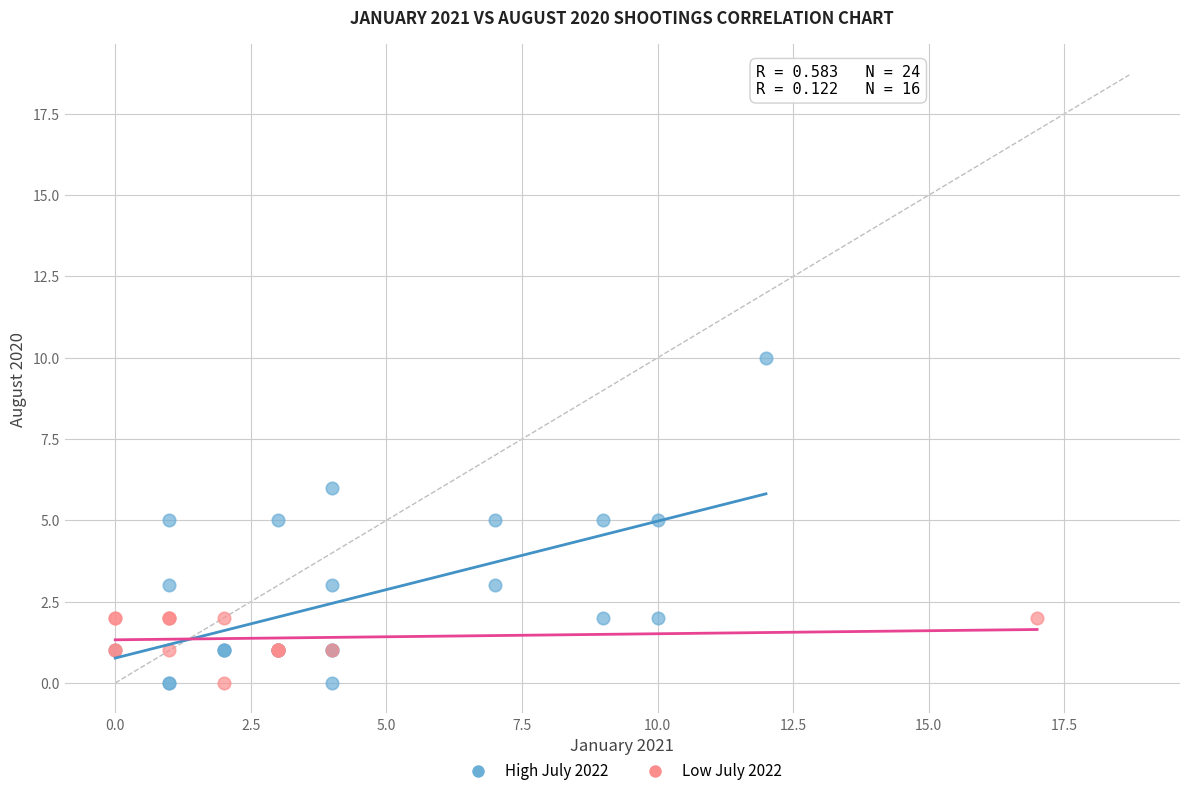

Which series contains the highest Y value?

High July 2022